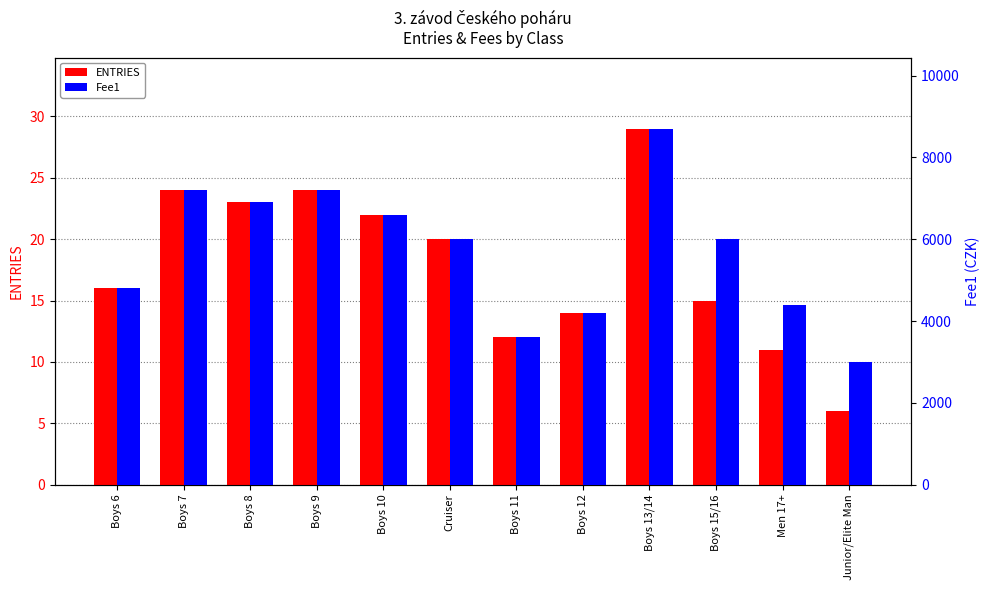

Between Boys 9 and Boys 15/16, which series saw the biggest shift?

Fee1